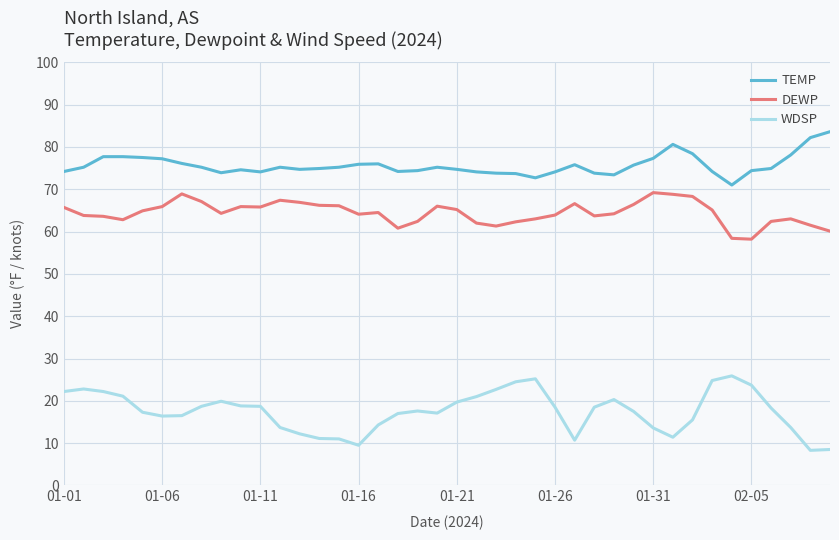

What is the maximum value for WDSP?

25.9